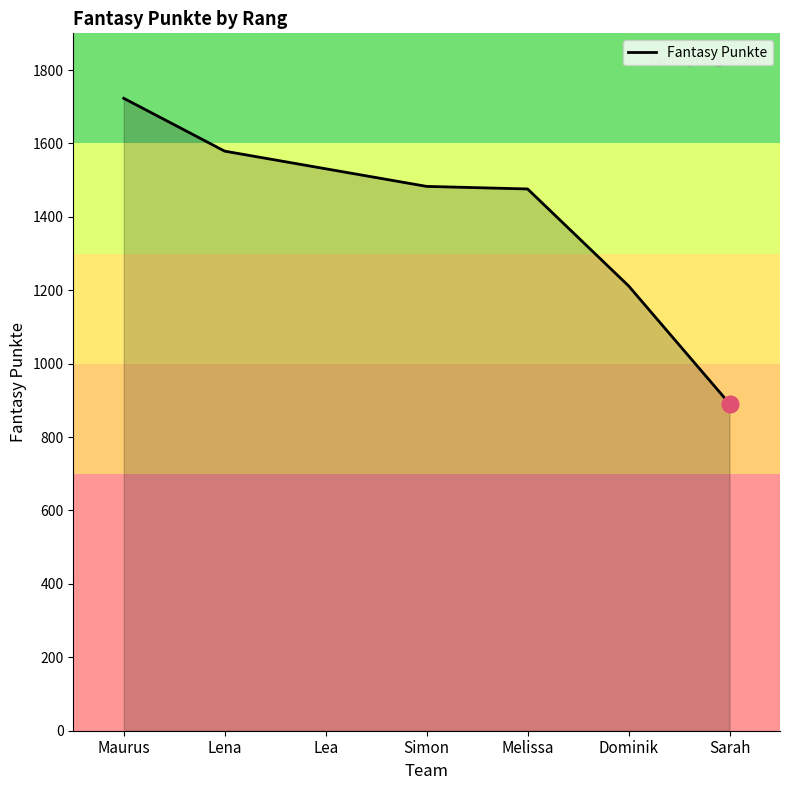

Which label corresponds to the smallest value in the chart?

Sarah